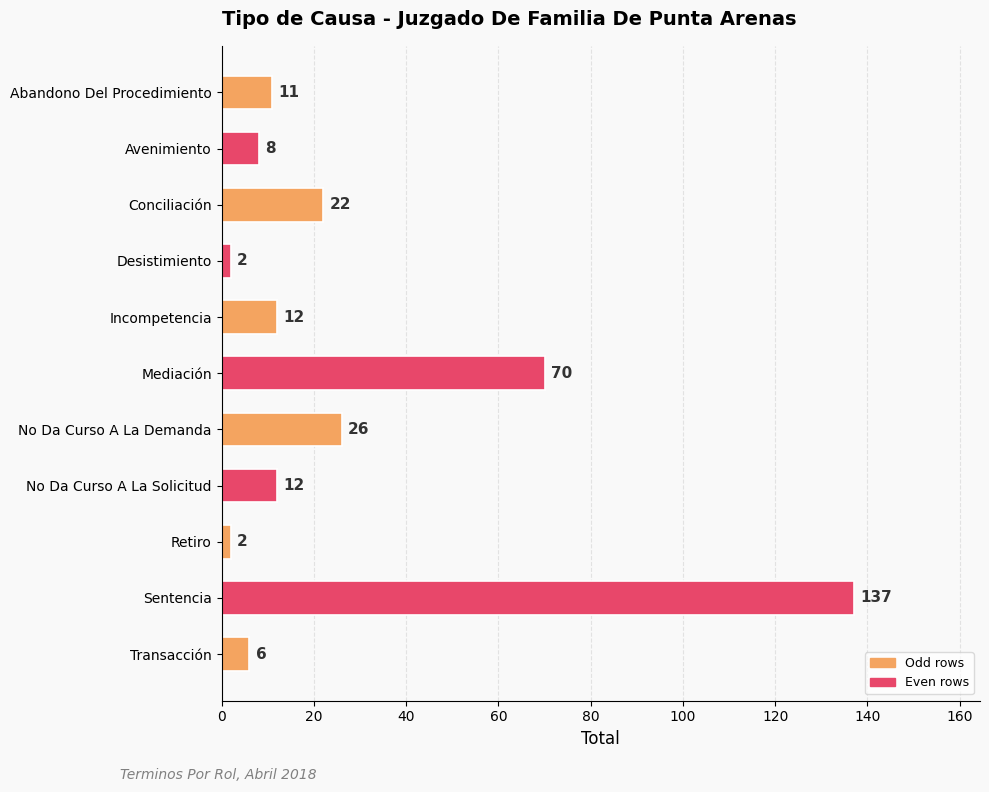

Is it true that the value at Sentencia is 137?

True